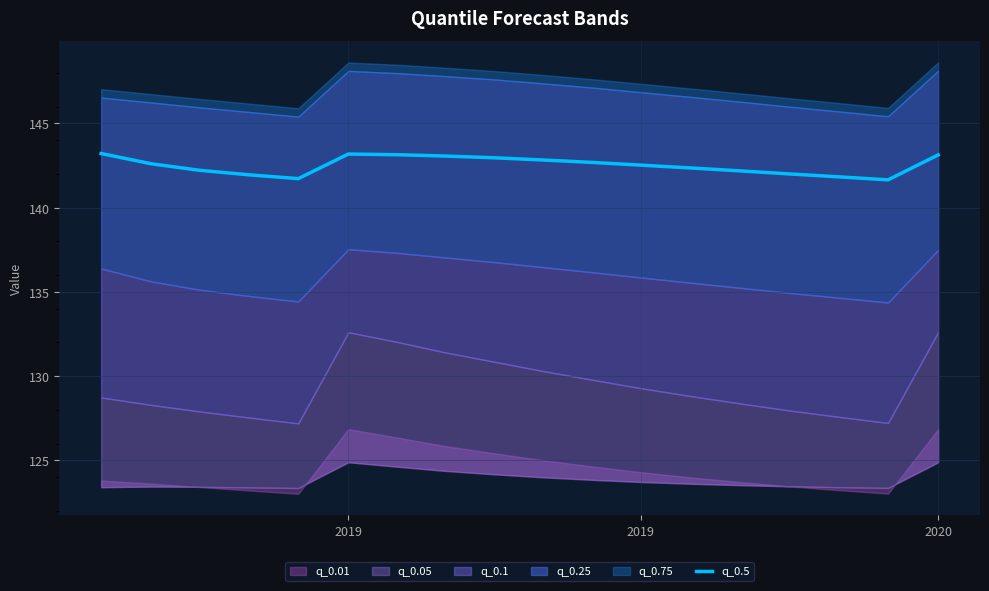

At which category does the data reach its first local peak?

2019